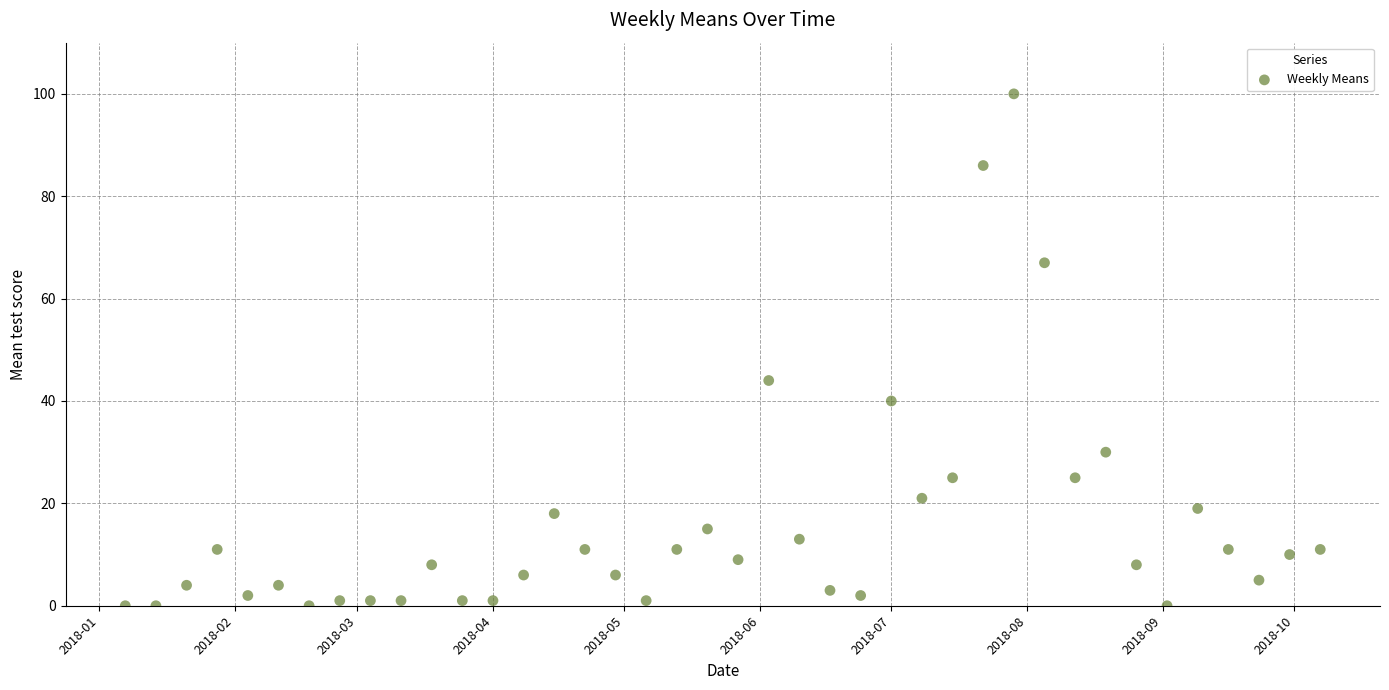

What Y value in the scatter plot is closest to 50?

44